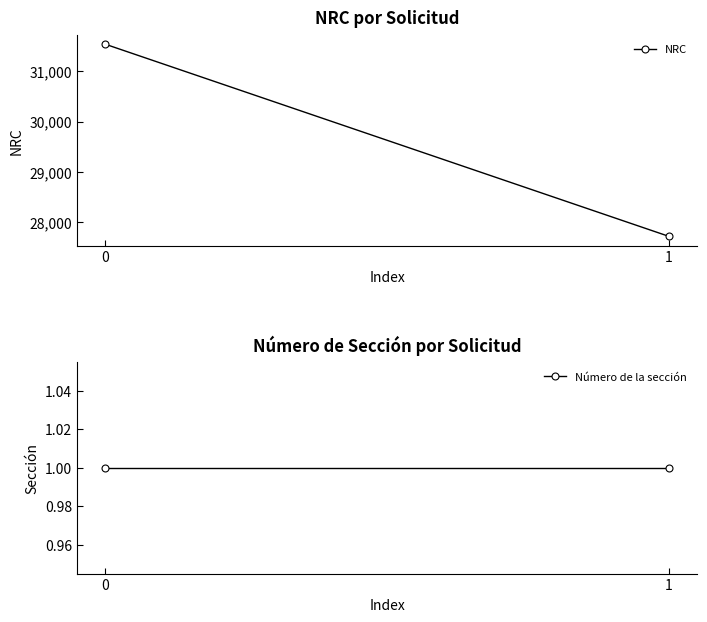

Is this an area chart (filled region under the line)?

No